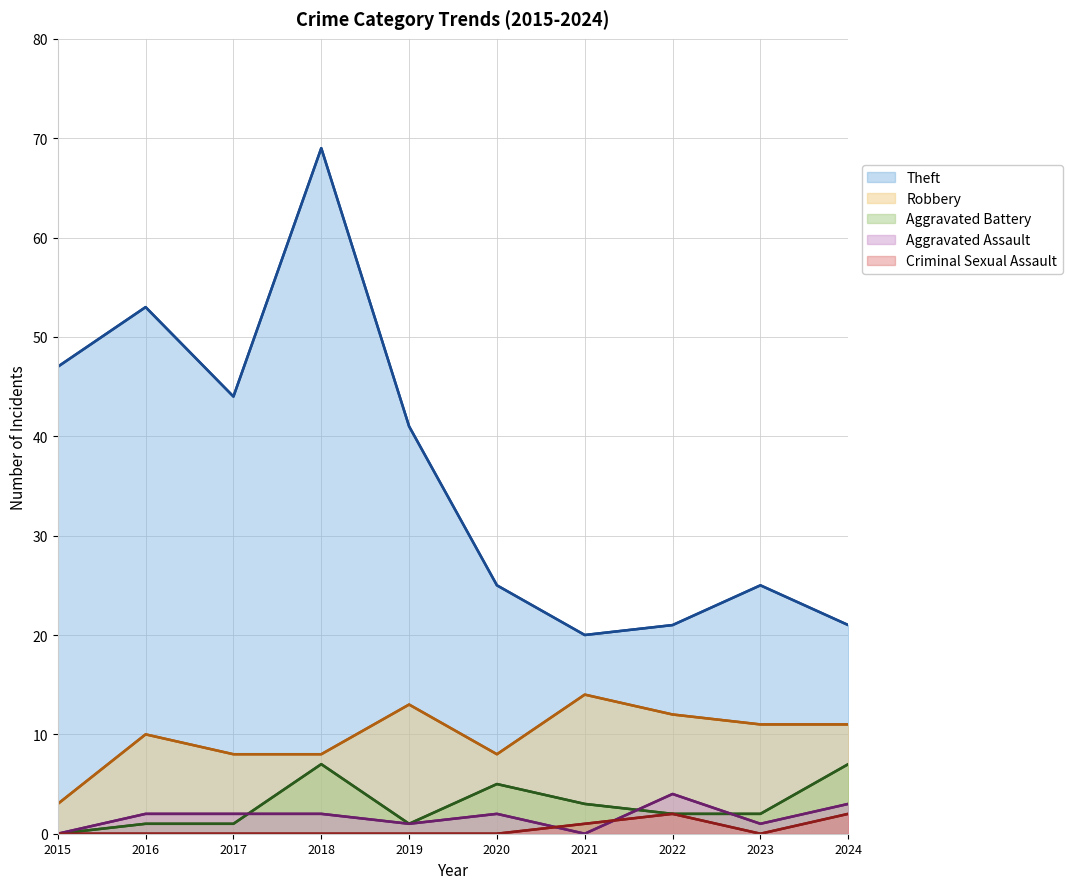

What is the average value of the Aggravated Battery series?

3